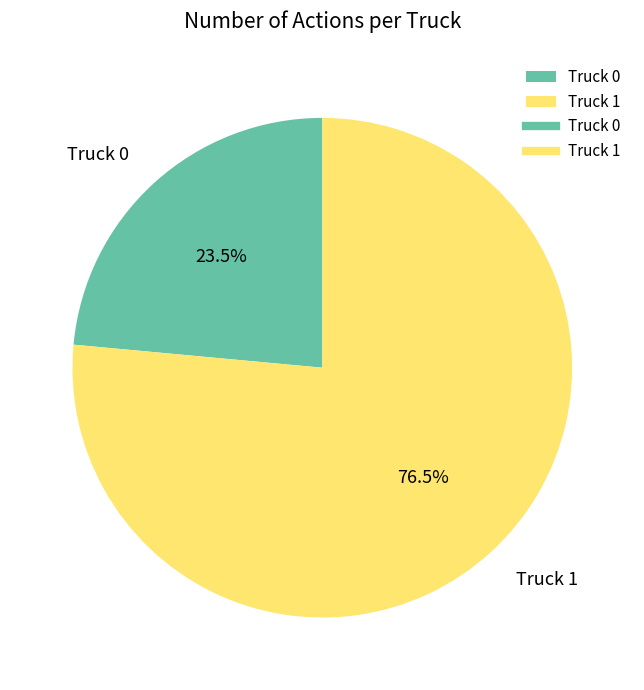

What is the ratio of the value at Truck 0 to the value at Truck 1?

0.3